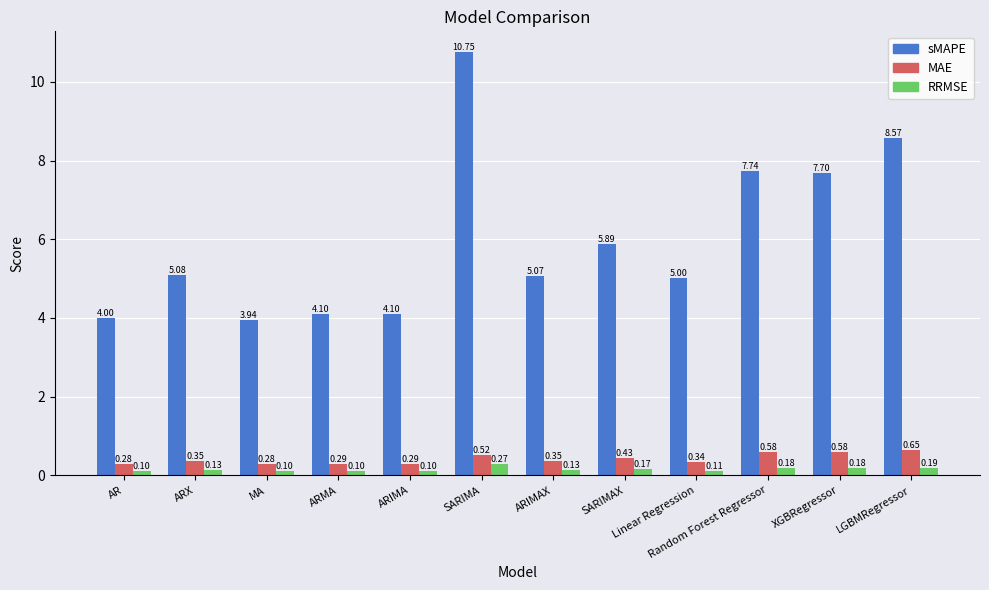

What position from the left is ARIMAX?

7